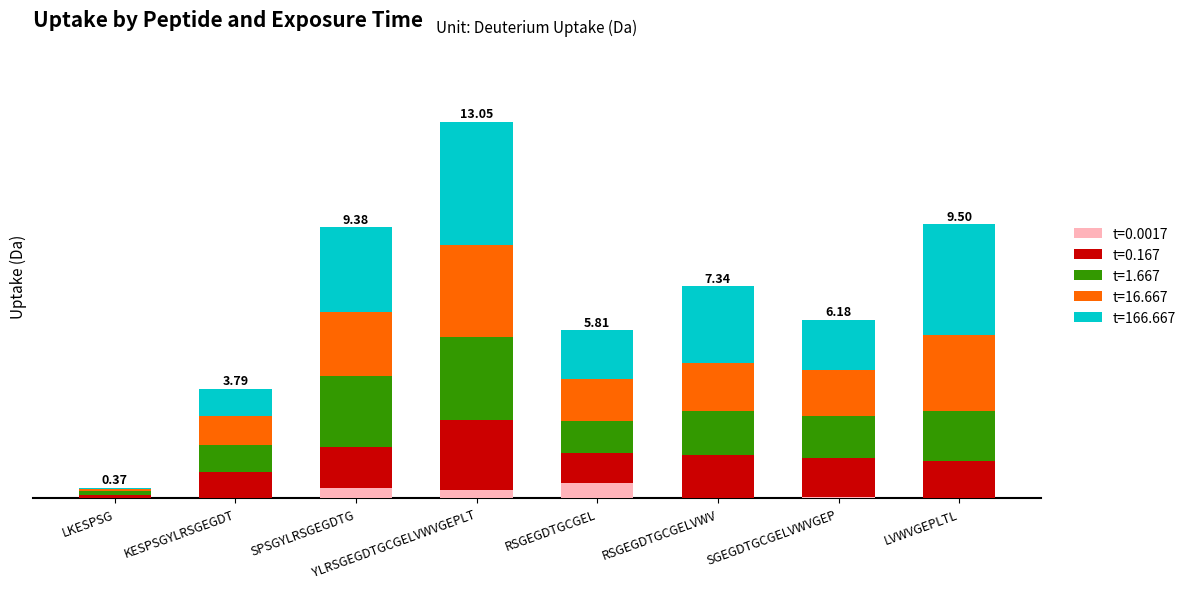

Does the chart contain stacked bars?

Yes